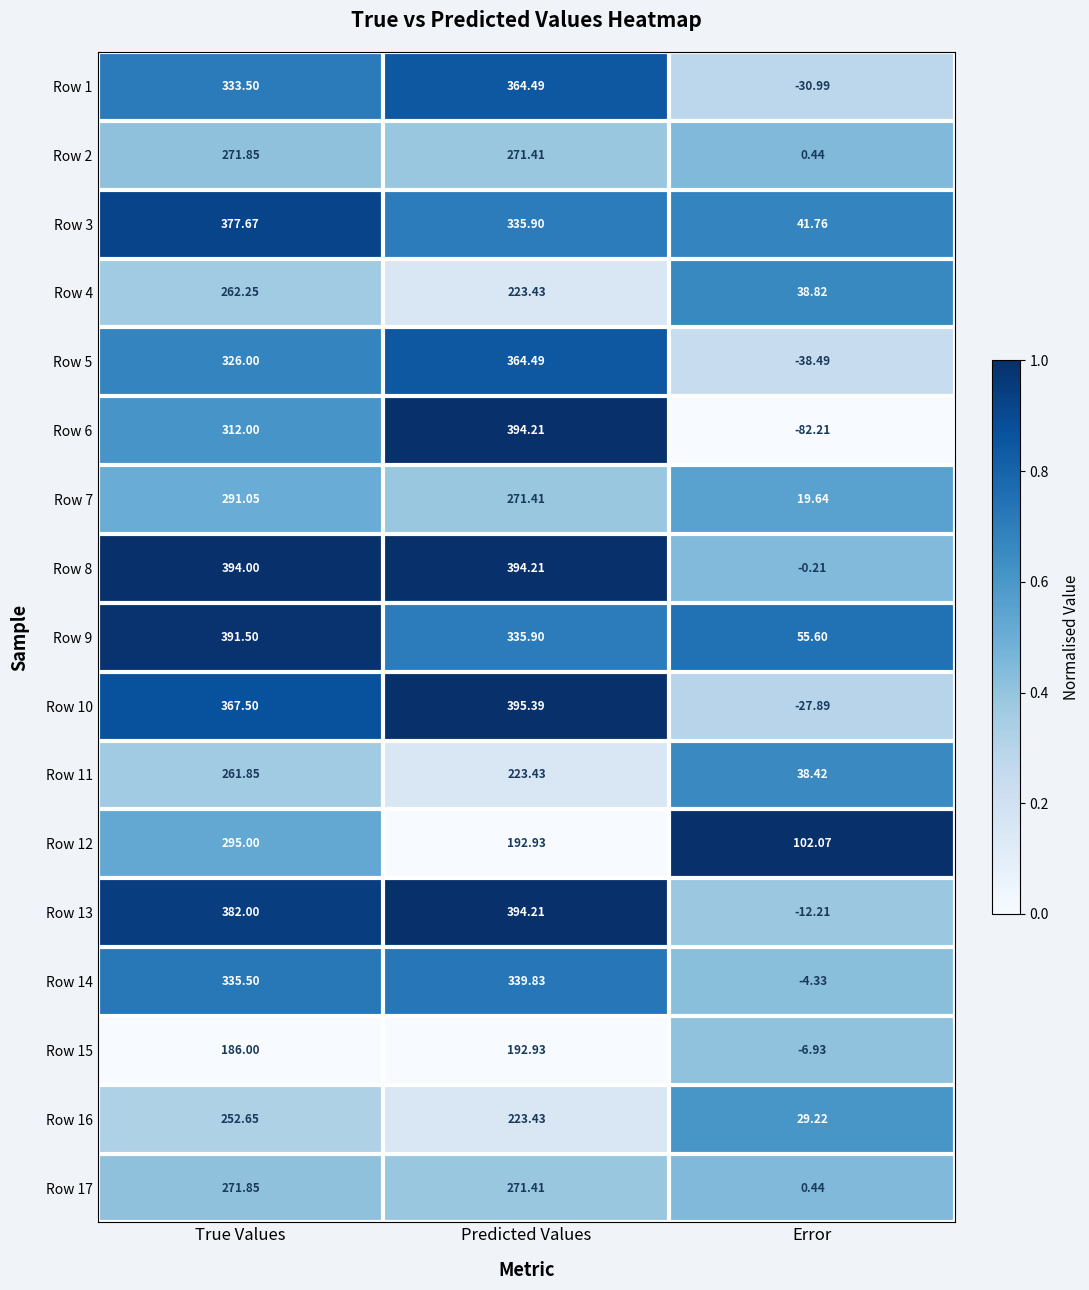

At which category is the sum across all series the highest?

True Values